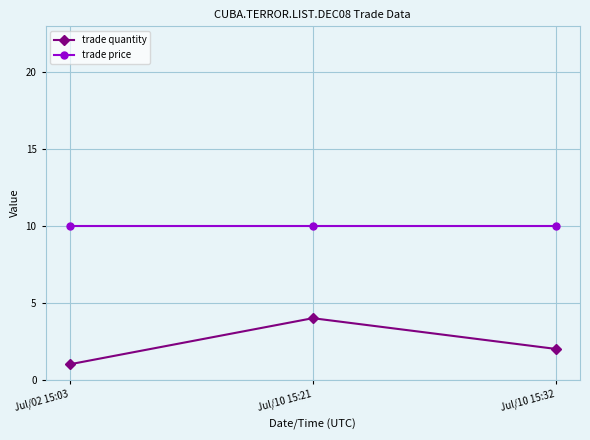

Which series has the largest total across all categories?

trade price